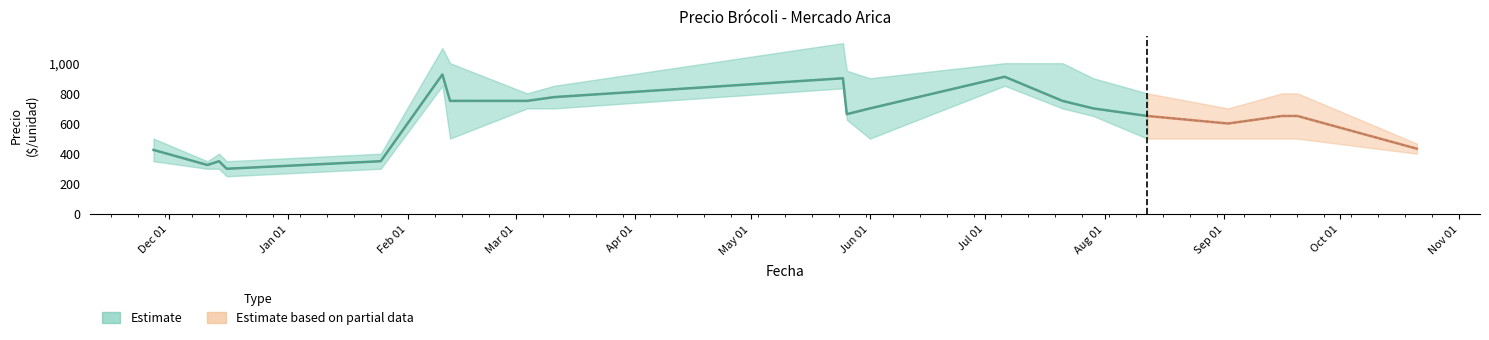

Which has a higher value, 2021-03-04 or 2020-12-16?

2021-03-04